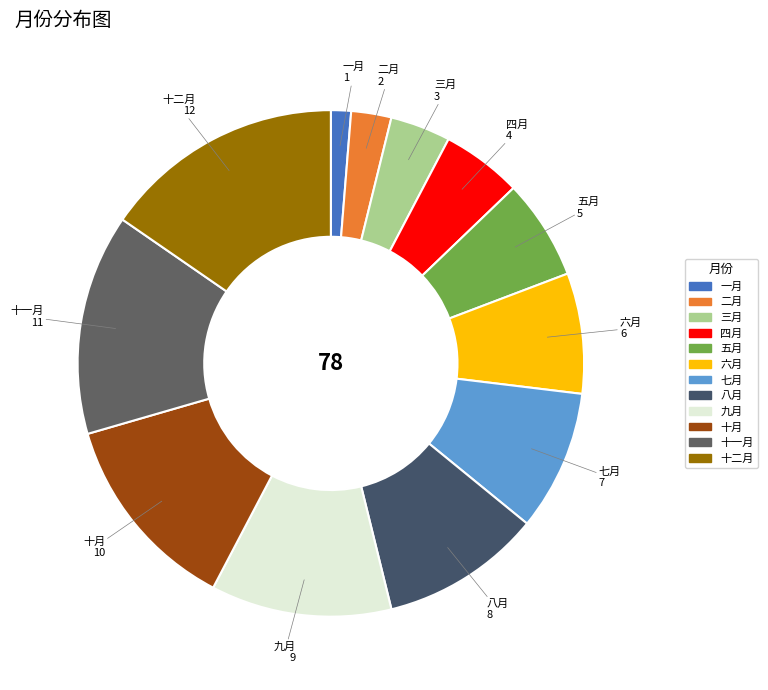

What is the smallest slice in the pie chart?

一月